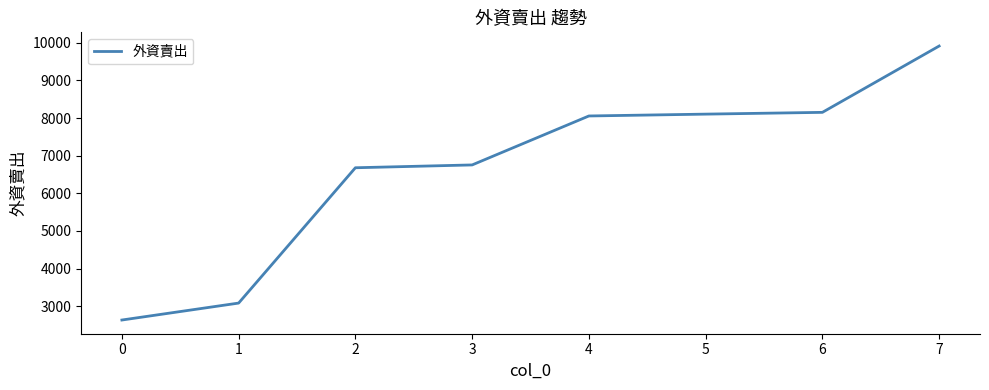

How many lines are shown in the chart?

1